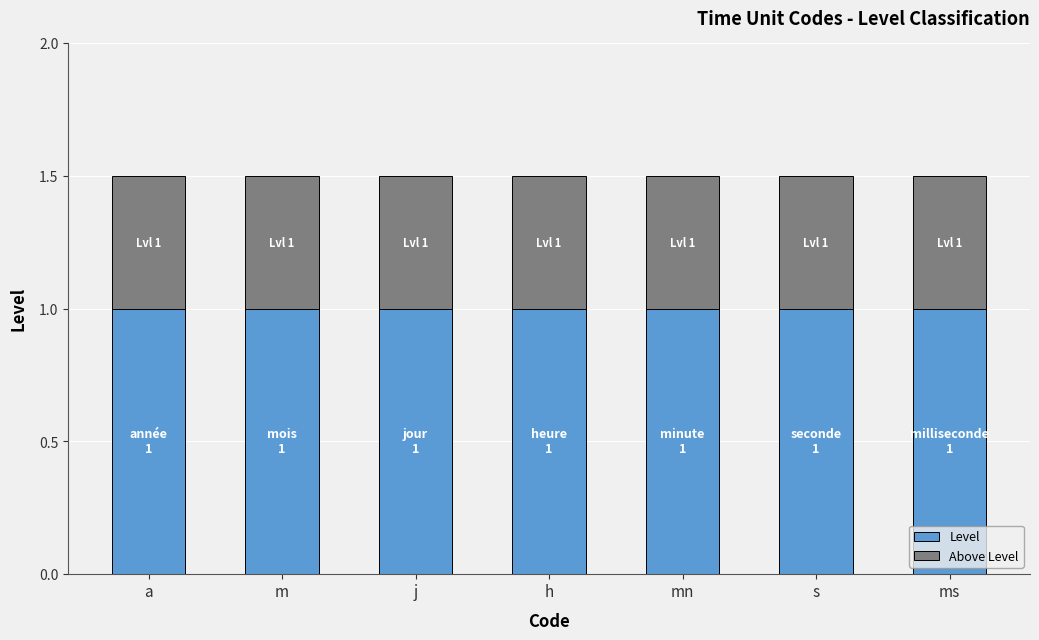

What value does the Level series have at m?

1.0